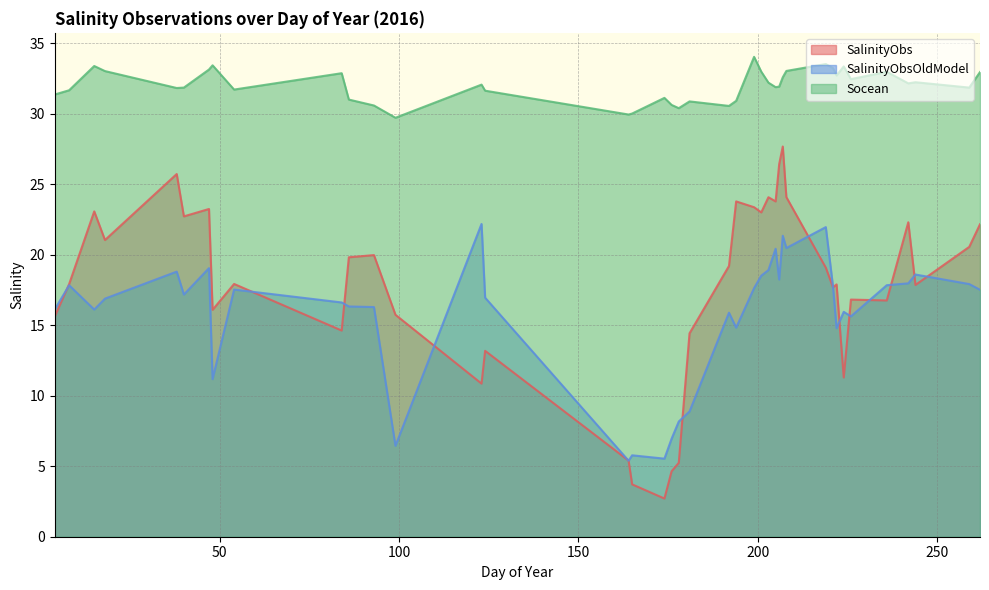

True or false: SalinityObsOldModel and Socean cross at least once.

False